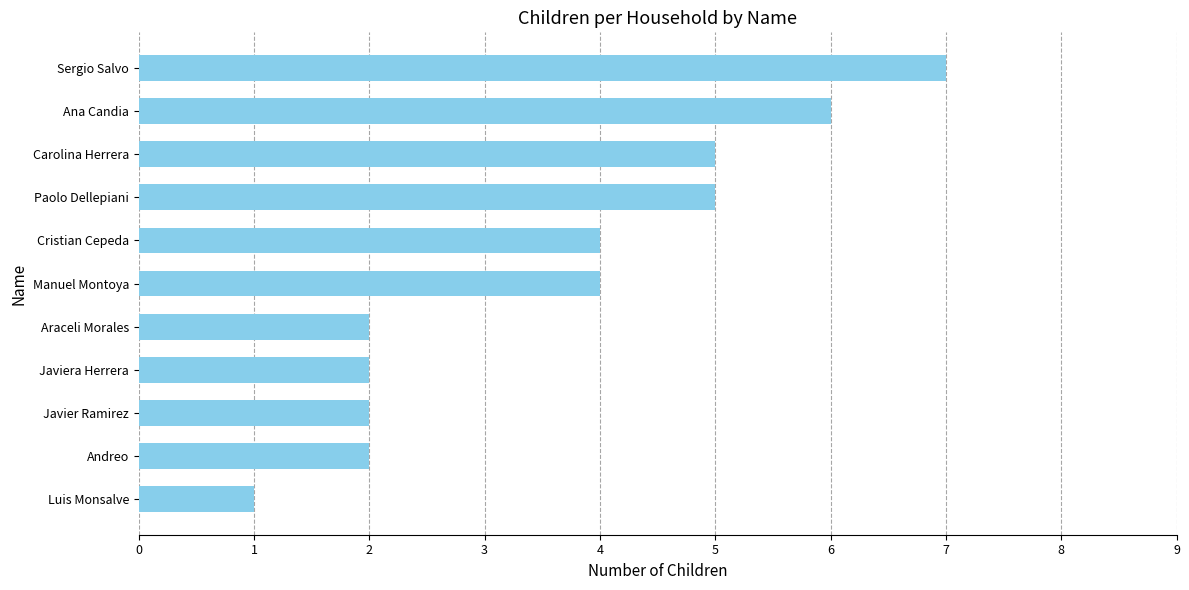

What is the greatest value displayed?

7